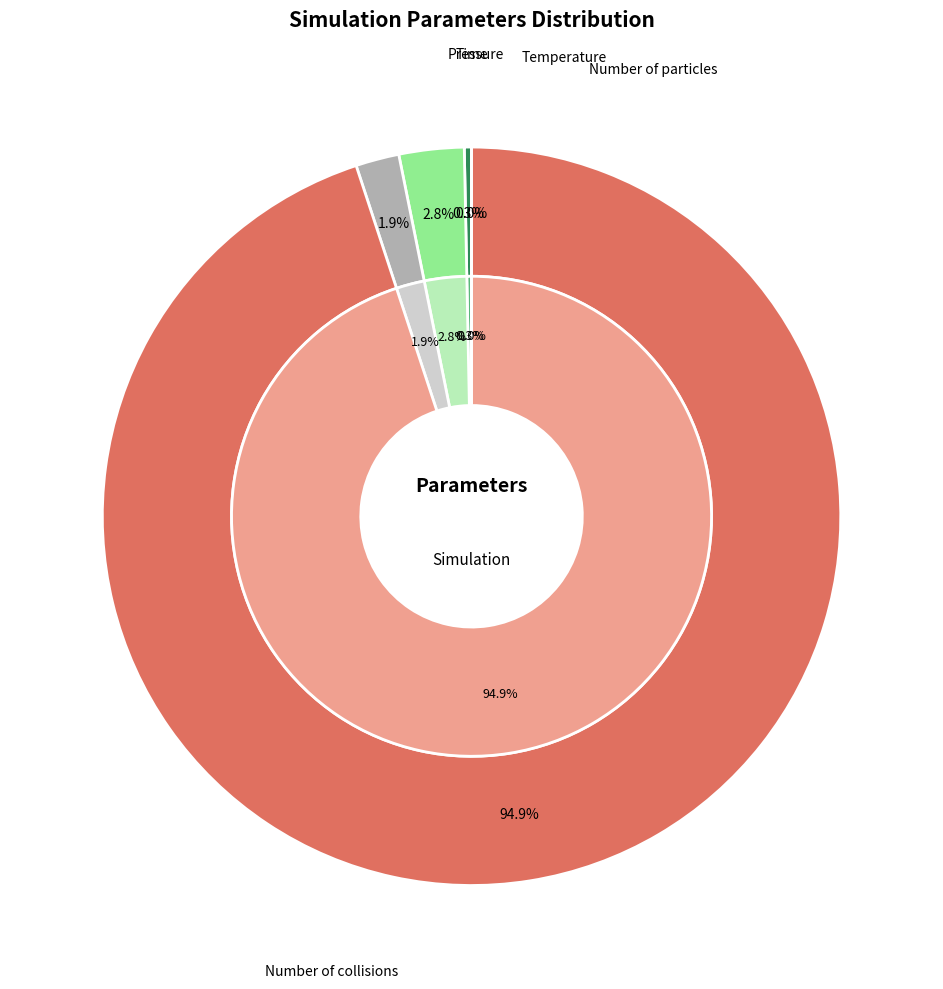

To the nearest percent, what portion does Number of particles represent?

2%